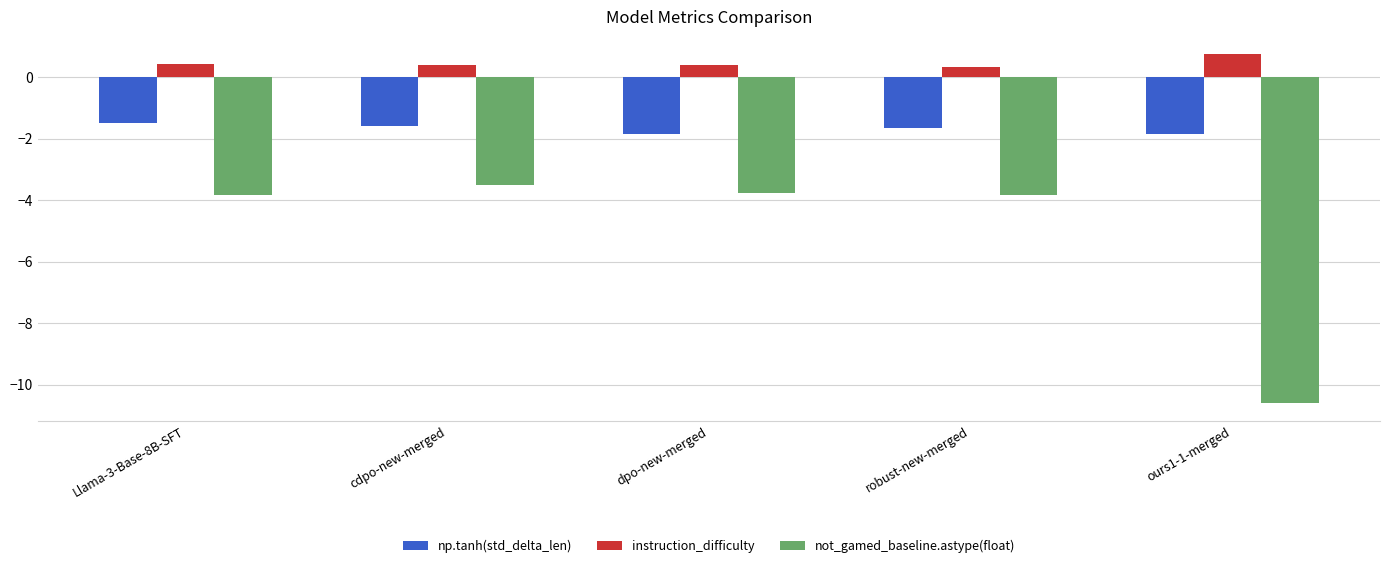

List the series in order of their peak value, lowest first.

not_gamed_baseline.astype(float), np.tanh(std_delta_len), instruction_difficulty